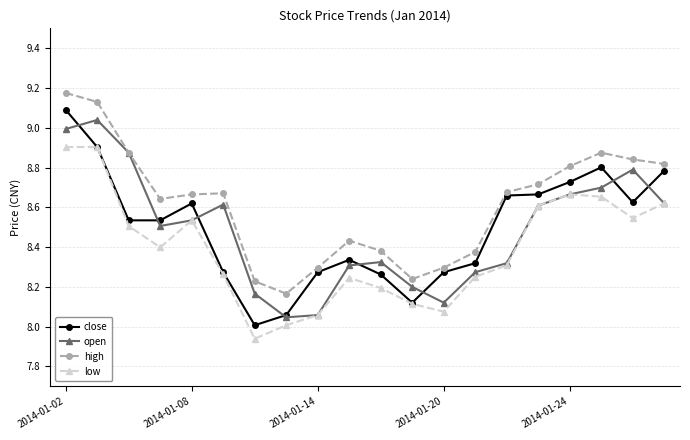

Which series has the largest total across all categories?

high